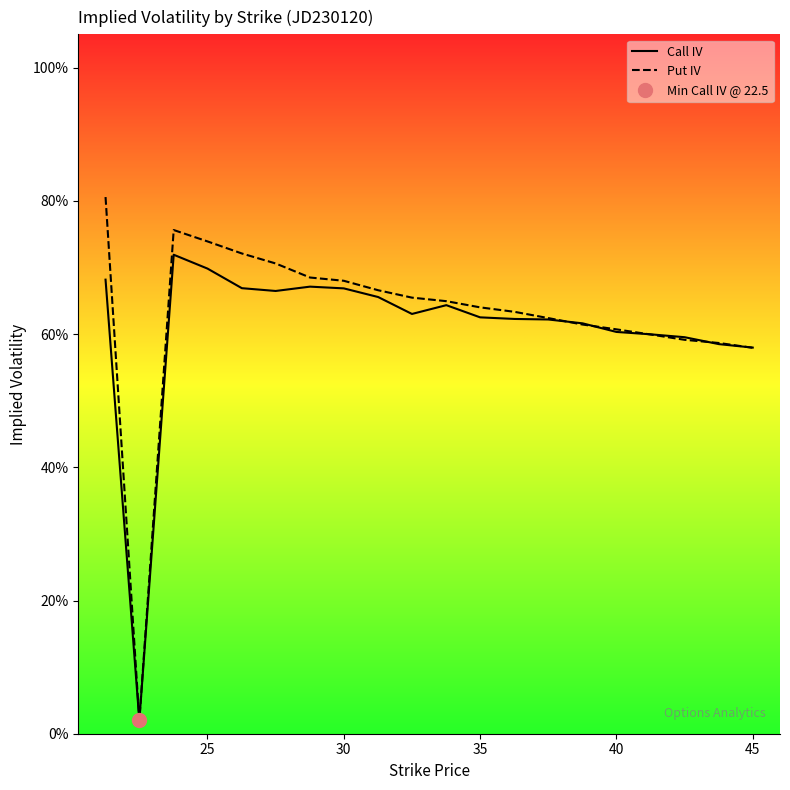

True or false: Call IV has more than 0 points higher than both neighbors.

True